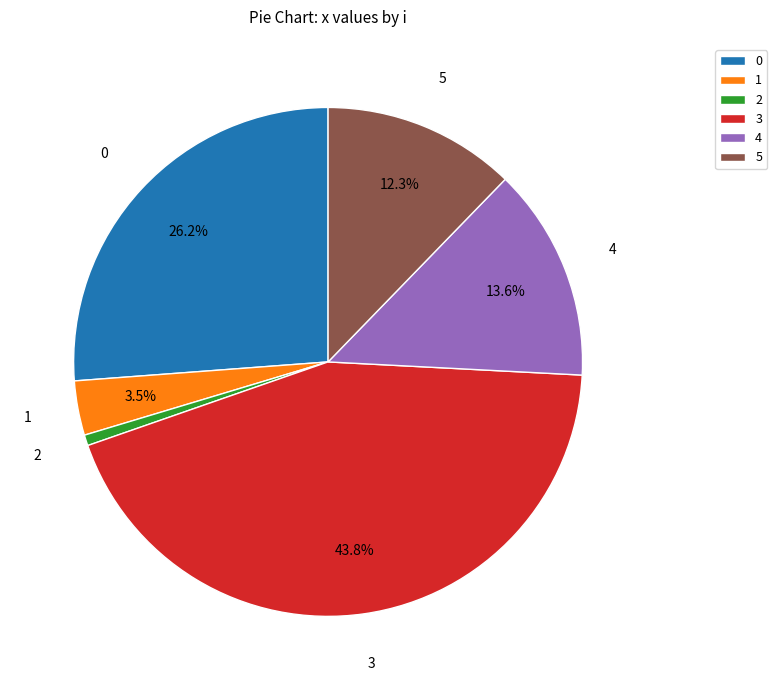

Between 5 and 3, which is larger?

3